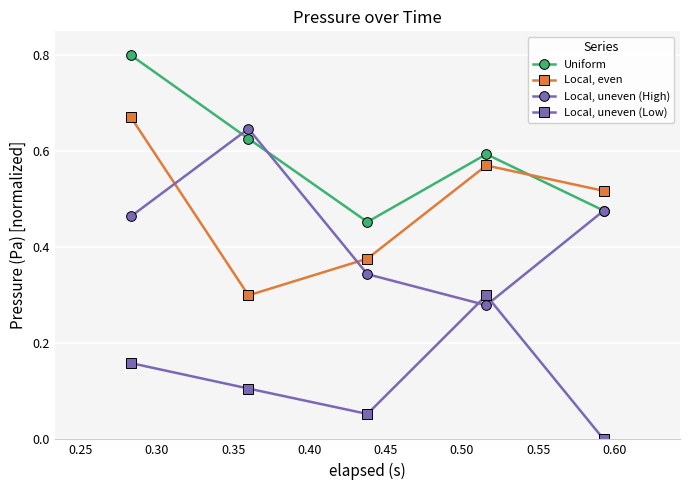

True or false: Local, uneven (Low) and Local, even cross at least once.

False